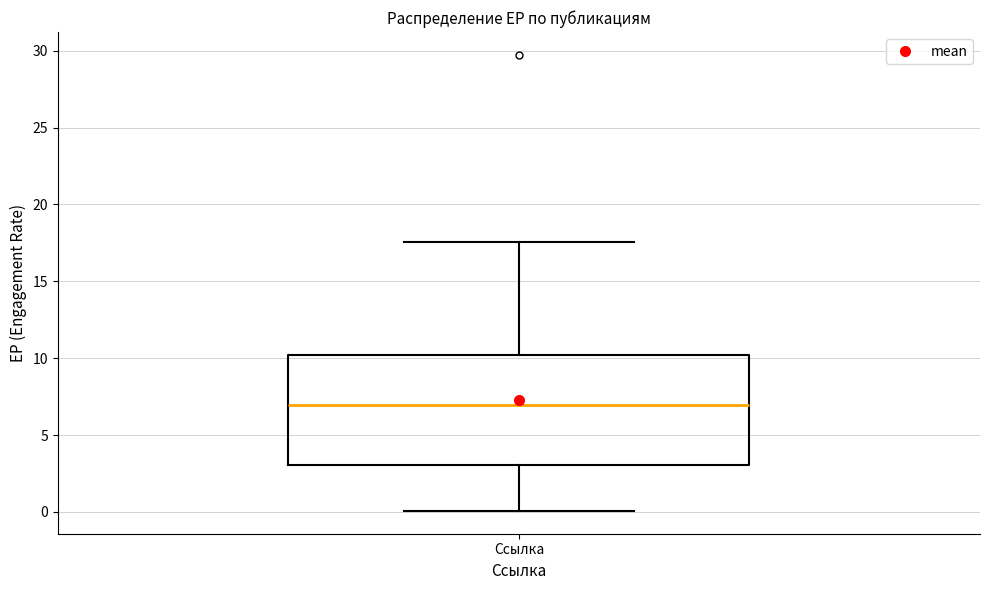

Read this box plot against the y-axis: the position of the median line, the range covered by the box, and the ends of both whiskers. The values are not printed on the chart, so give them approximately, as read against the axis.

median 7.0, box 3.0 to 10.0, whiskers 0.0 to 17.5